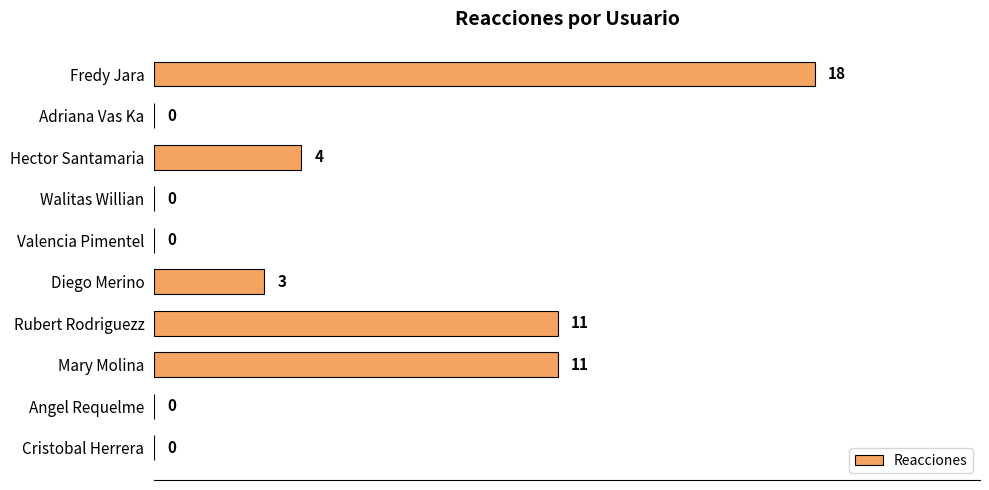

Reading top to bottom, what are all the values shown in this chart?

Fredy Jara=18	Adriana Vas Ka=0	Hector Santamaria=4	Walitas Willian=0	Valencia Pimentel=0	Diego Merino=3	Rubert Rodriguezz=11	Mary Molina=11	Angel Requelme=0	Cristobal Herrera=0